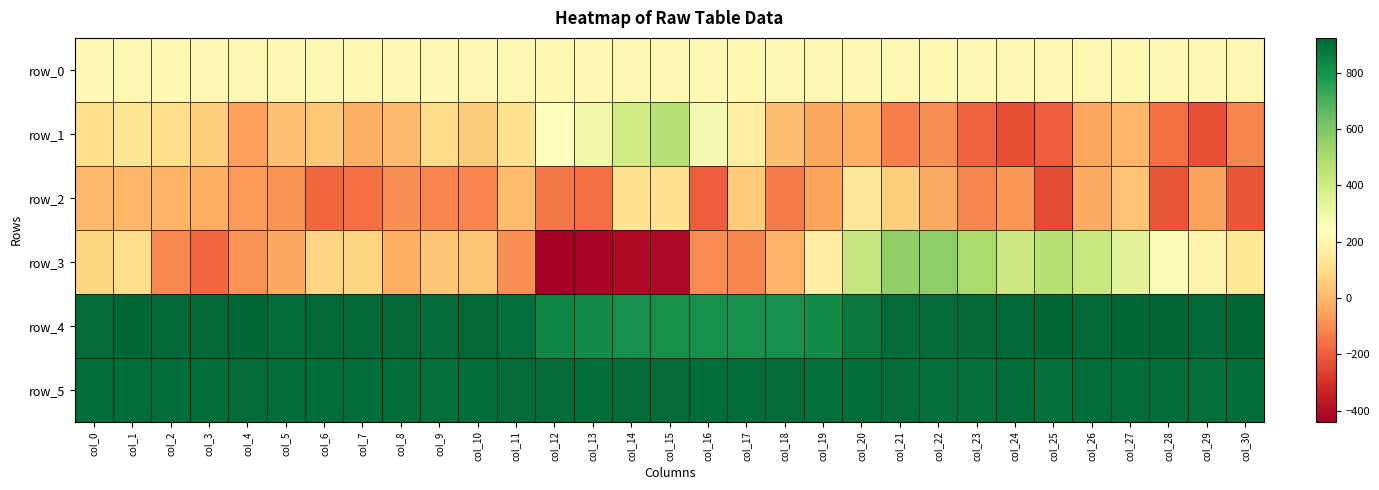

Which has a higher value, col_22 or col_16?

col_22